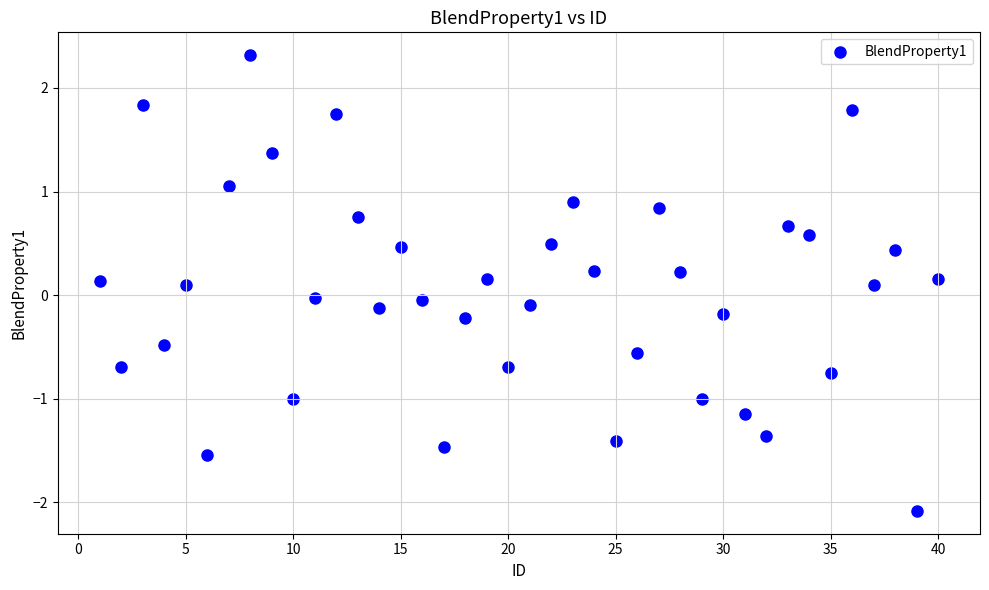

What is the range of X values (max minus min)?

39.0